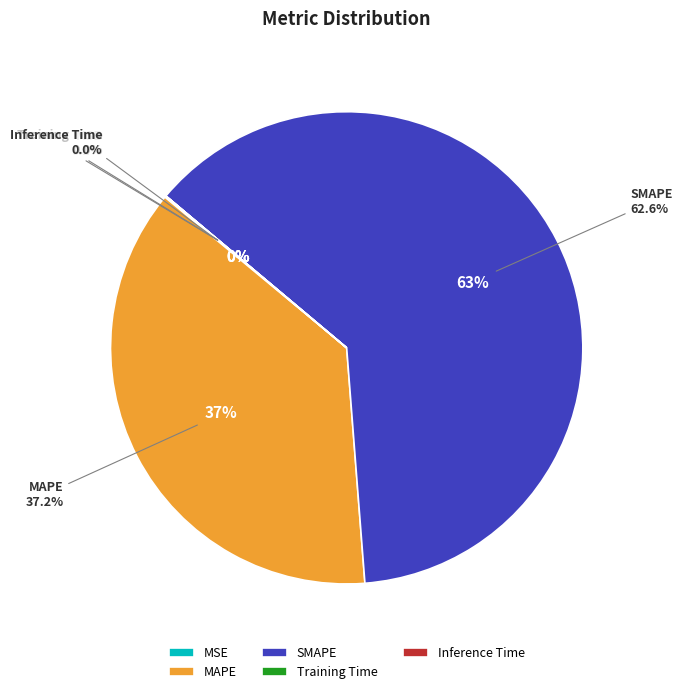

True or false: MSE accounts for 0% of the total.

True